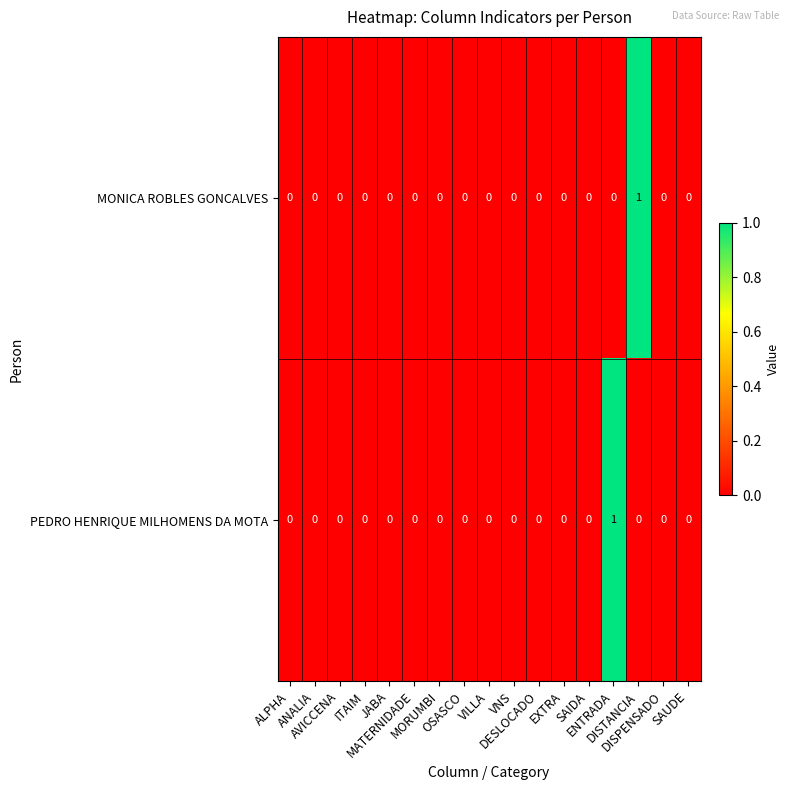

How many PEDRO HENRIQUE MILHOMENS DA MOTA values are between 0 and 1?

17